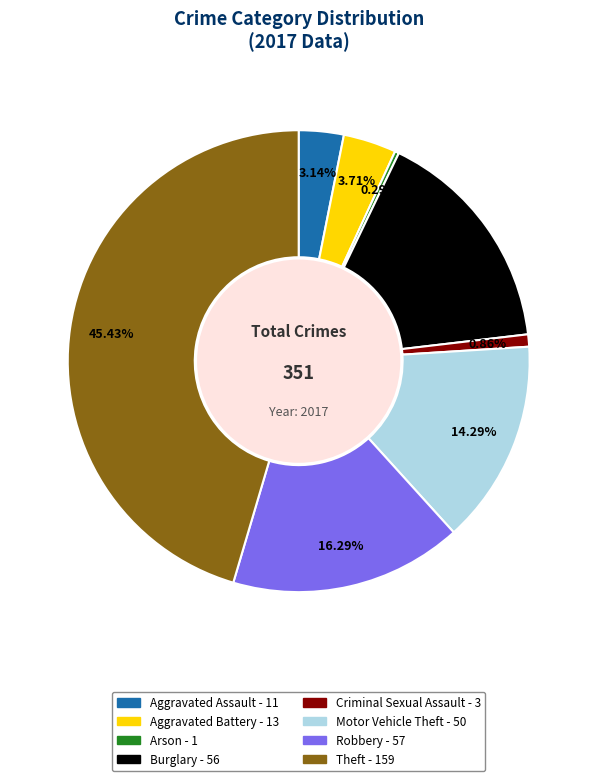

How many slices are in this pie chart?

8